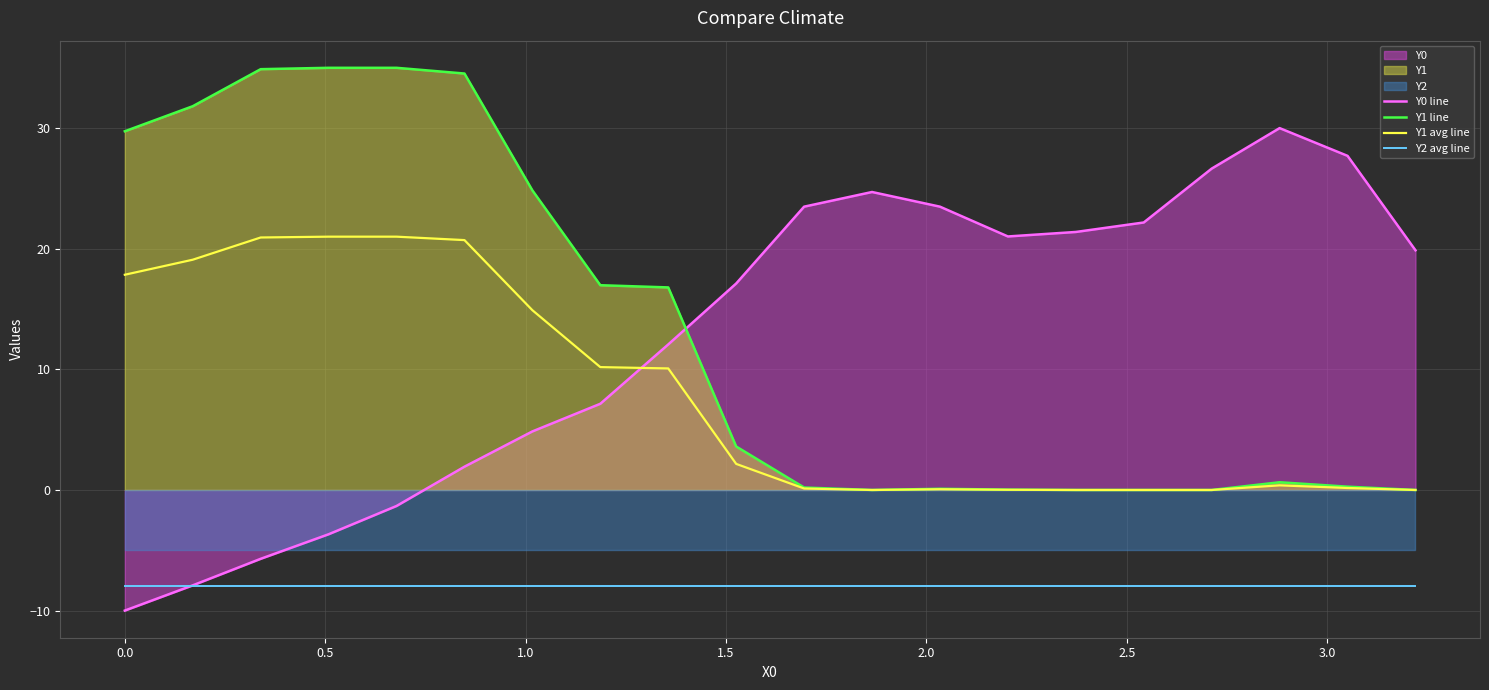

Reading left to right, transcribe all the data shown in this chart.

Y0 line: -10.0	-7.9	-5.7	-3.7	-1.3	1.9	4.9	7.1	12.1	17.1	23.5	24.7	23.5	21.0	21.4	22.2	26.6	30.0	27.7	19.9
Y1 line: 29.7	31.8	34.9	35.0	35.0	34.5	24.8	17.0	16.8	3.6	0.2	0.0	0.1	0.0	0.0	0.0	0.0	0.6	0.3	0.0
Y1 avg line: 17.8	19.1	20.9	21.0	21.0	20.7	14.9	10.2	10.1	2.2	0.1	0.0	0.1	0.0	0.0	0.0	0.0	0.4	0.2	0.0
Y2 avg line: -8.0	-8.0	-8.0	-8.0	-8.0	-8.0	-8.0	-8.0	-8.0	-8.0	-8.0	-8.0	-8.0	-8.0	-8.0	-8.0	-8.0	-8.0	-8.0	-8.0